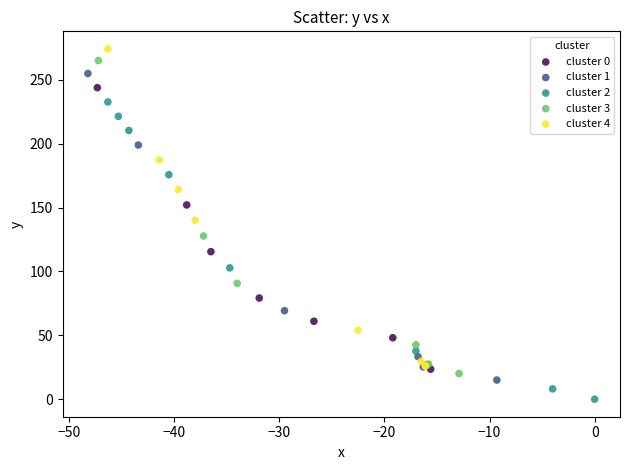

Which series has the largest Y range (max minus min)?

cluster 4